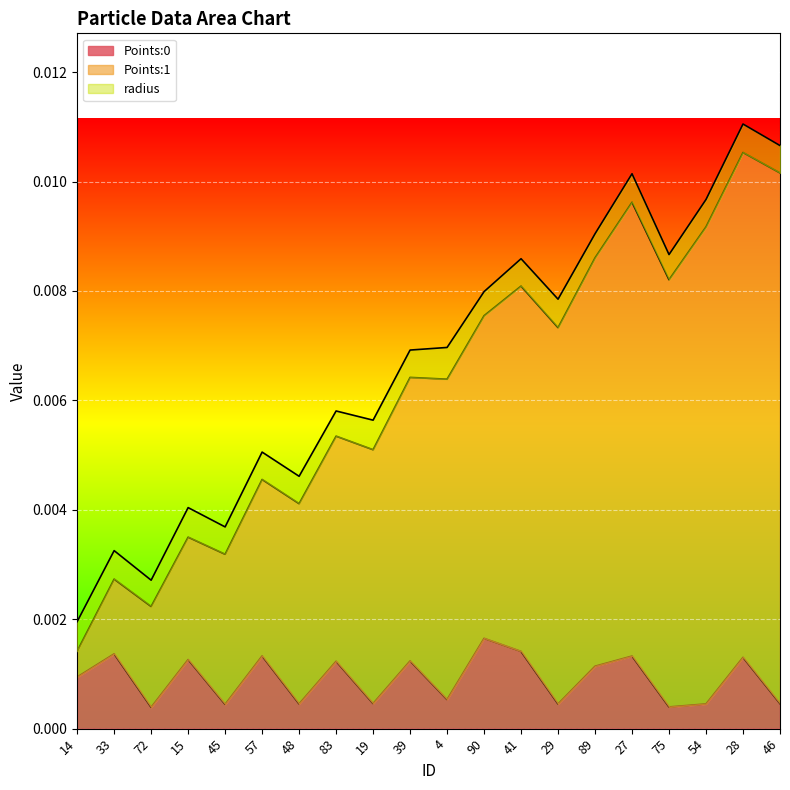

Does the chart display data point markers on the line(s)?

No